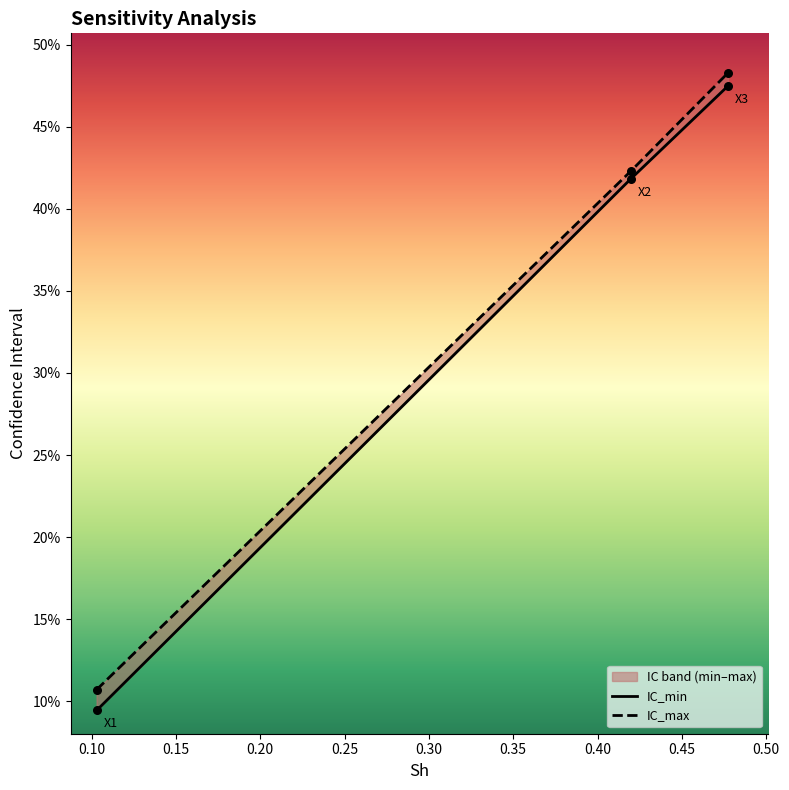

Which series has the largest total across all categories?

IC_max